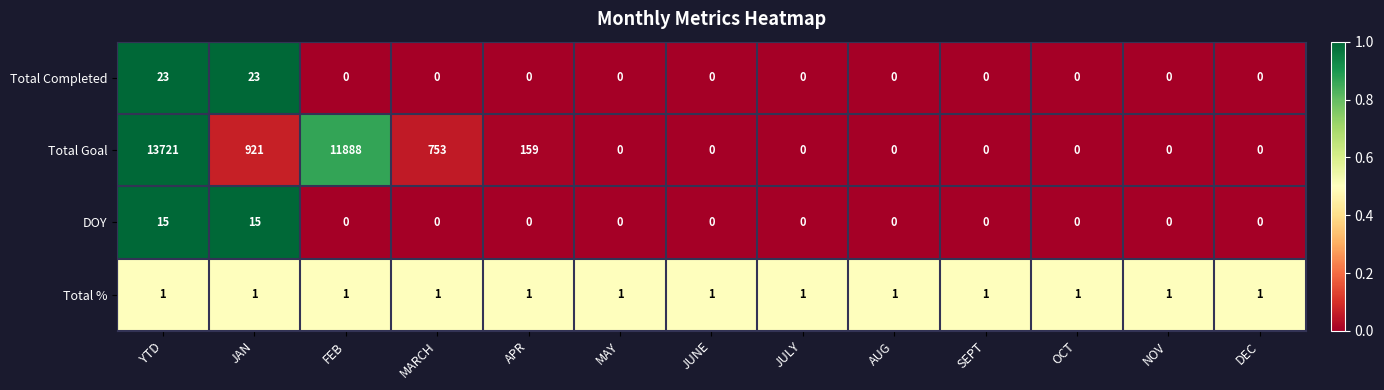

What is the average value of the Total Goal series?

2111